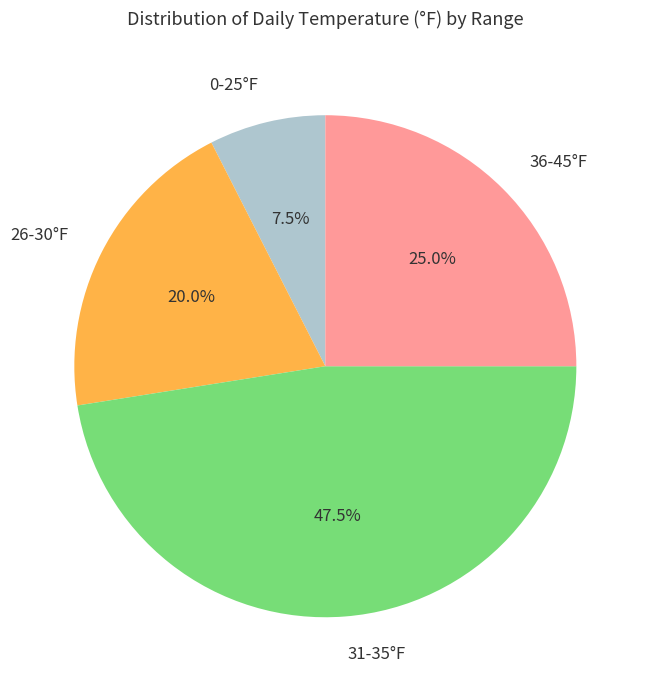

To the nearest percent, what is the difference between the largest and smallest slice percentages?

40%